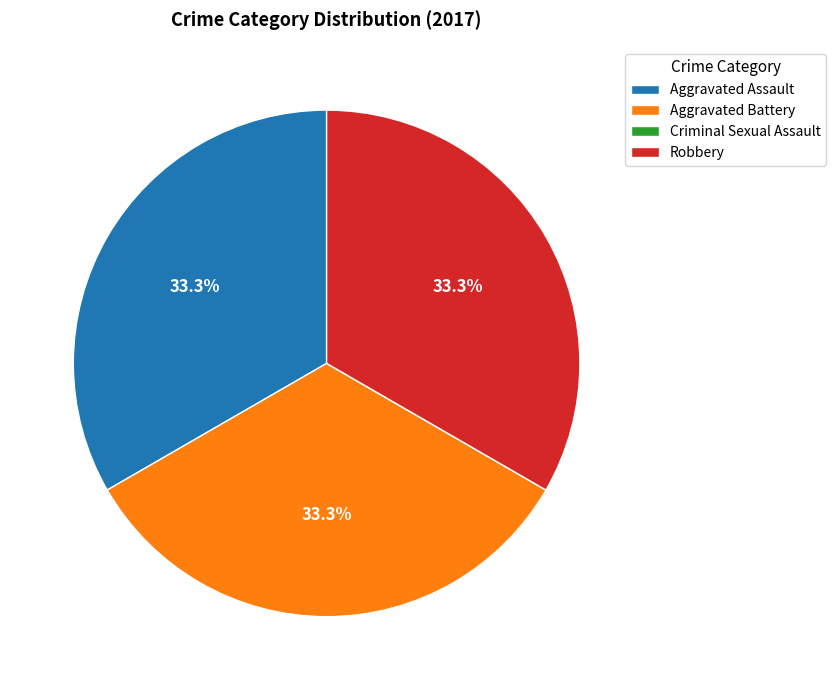

Is the sum of Aggravated Battery and Robbery greater than half?

Yes